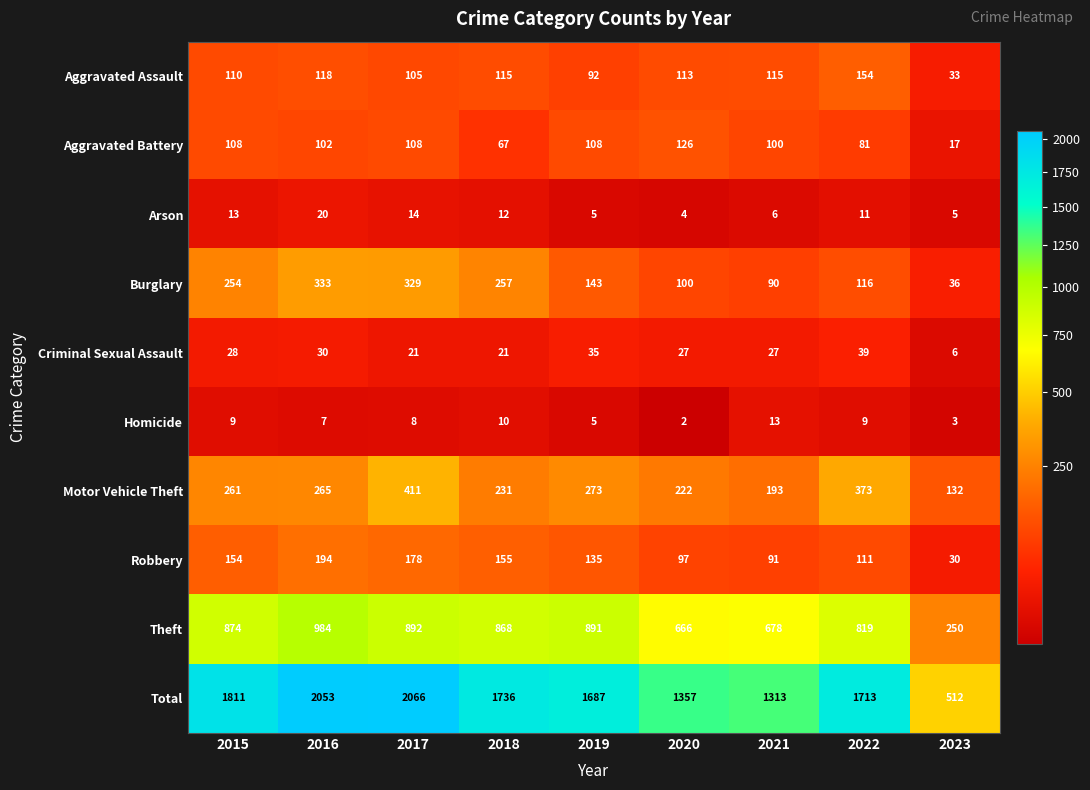

What is the minimum value for Burglary?

36